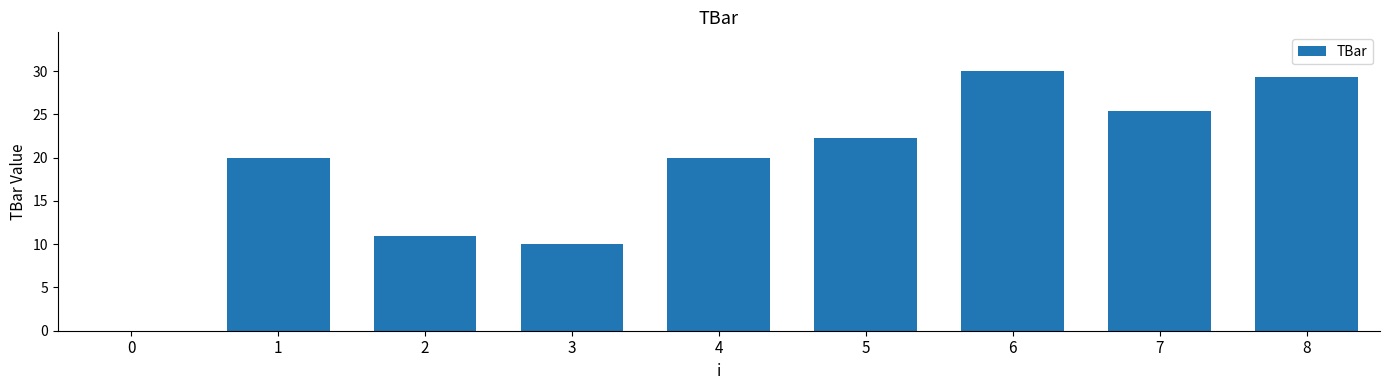

Where is the data nearest to the value 15?

2